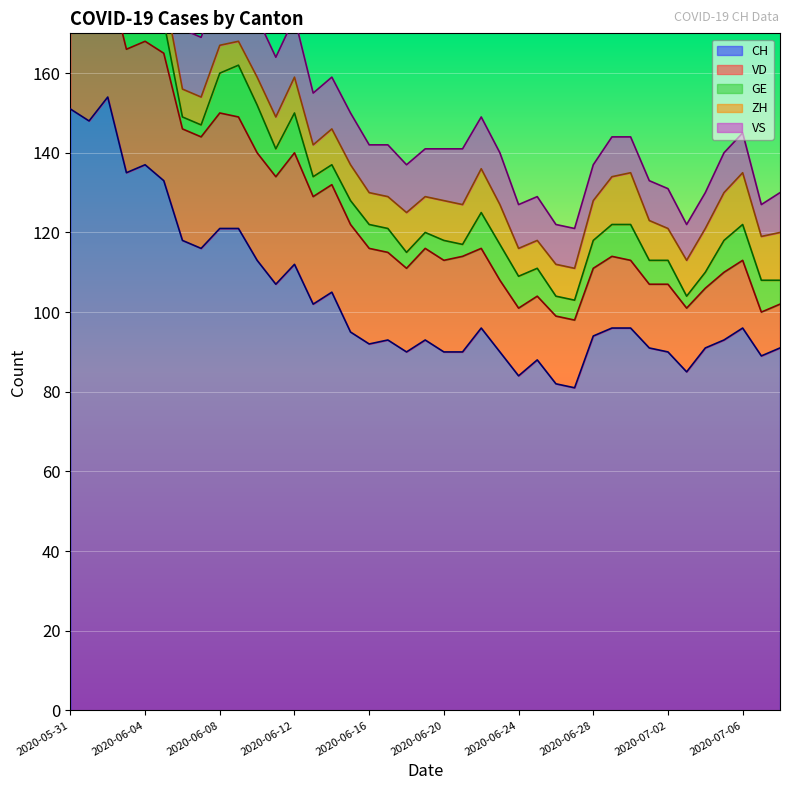

Which series has the largest total across all categories?

CH